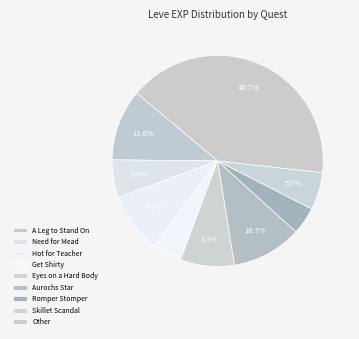

Count the number of slices in the pie.

9